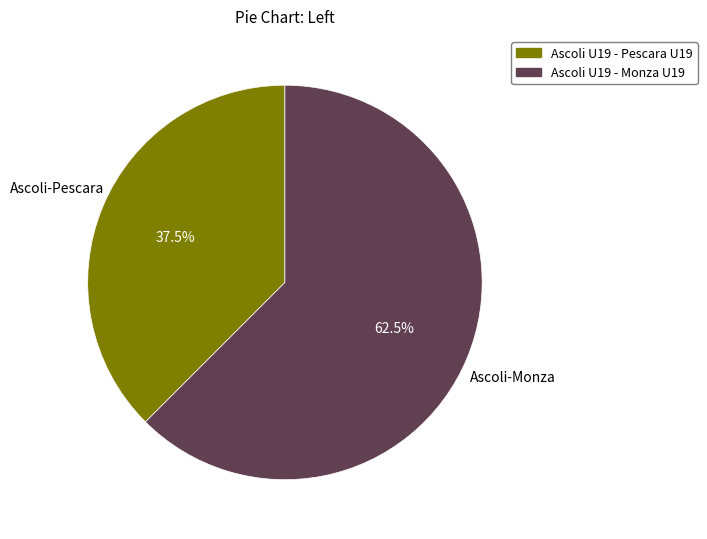

Does Ascoli U19 - Monza U19 represent more than half of the total?

Yes